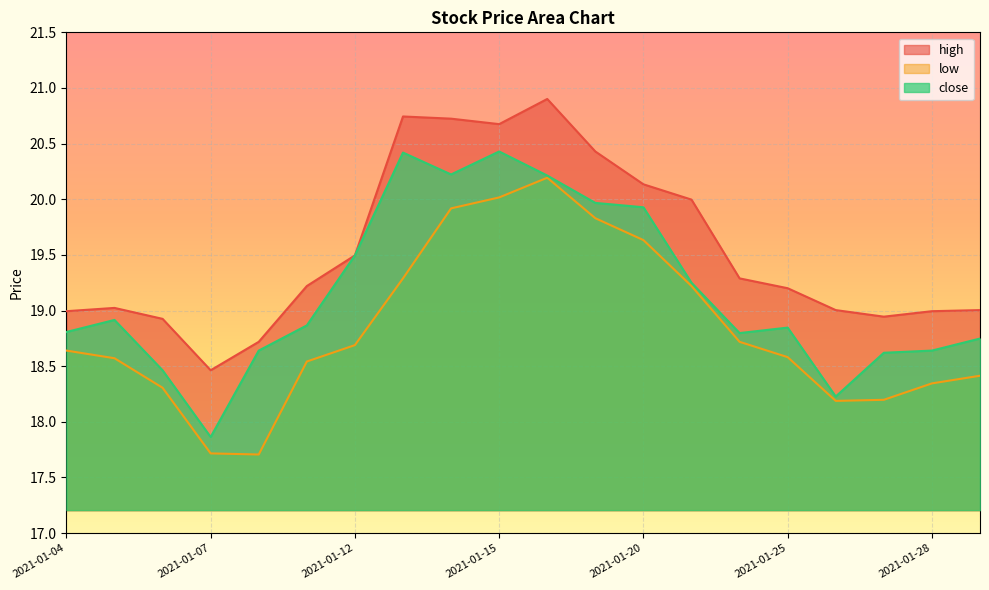

Which series changed the most between 2021-01-04 and 2021-01-14?

high